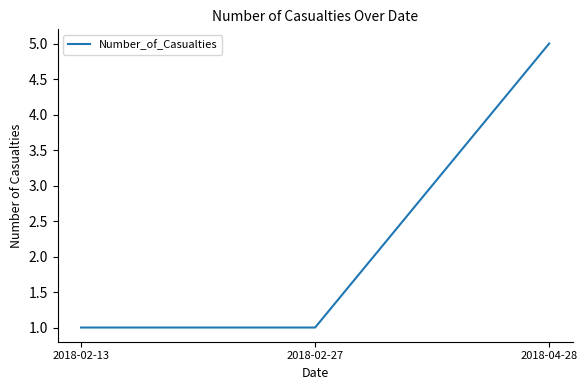

What is the greatest value displayed?

5